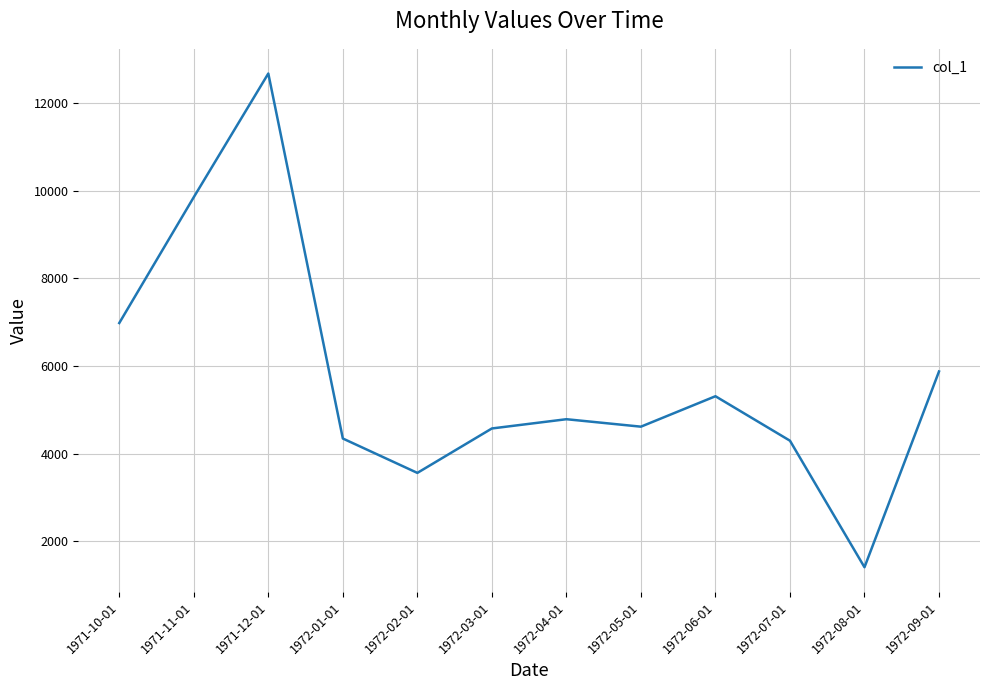

What is the greatest value displayed?

12670